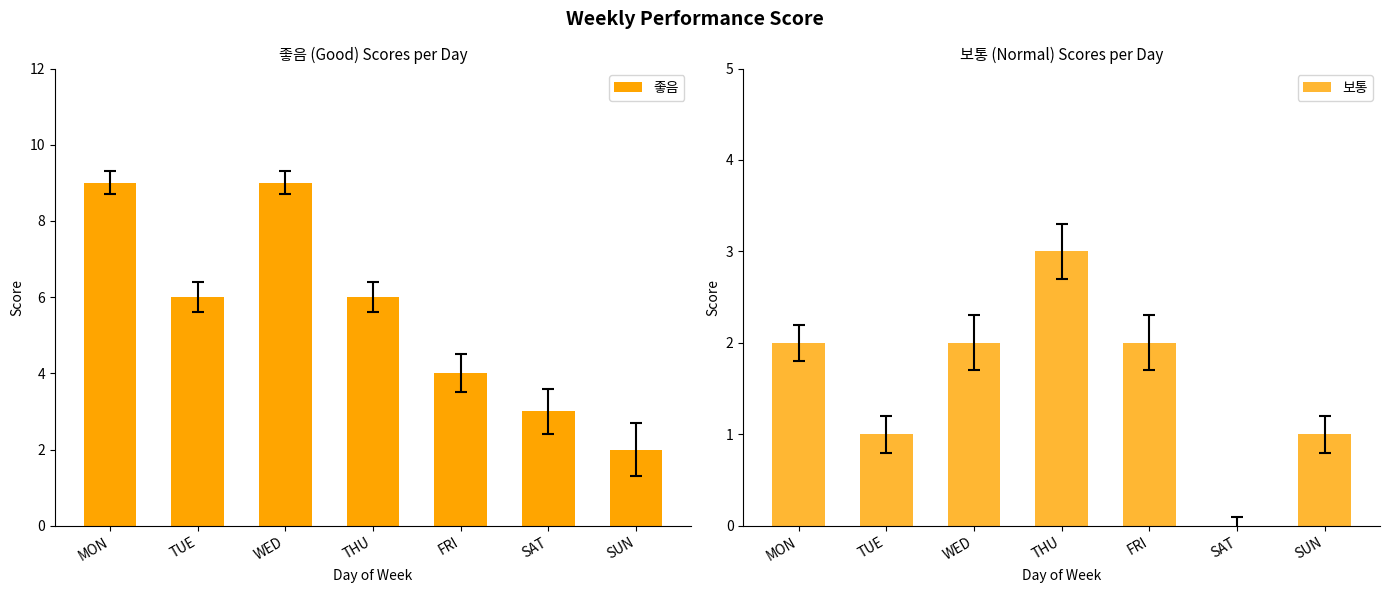

Is it true that 좋음 equals 2 at FRI?

False